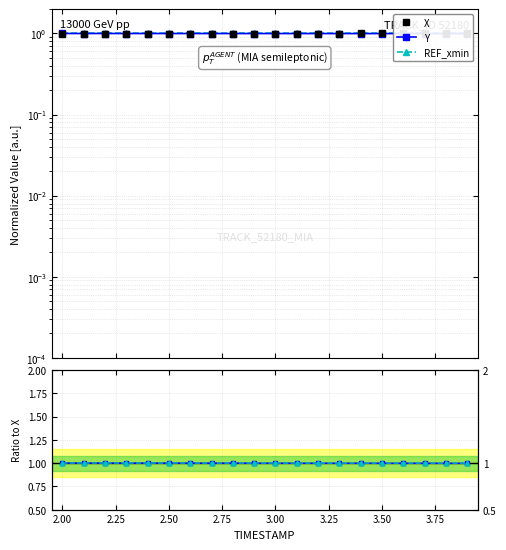

What is the average value of the Y series?

1.0